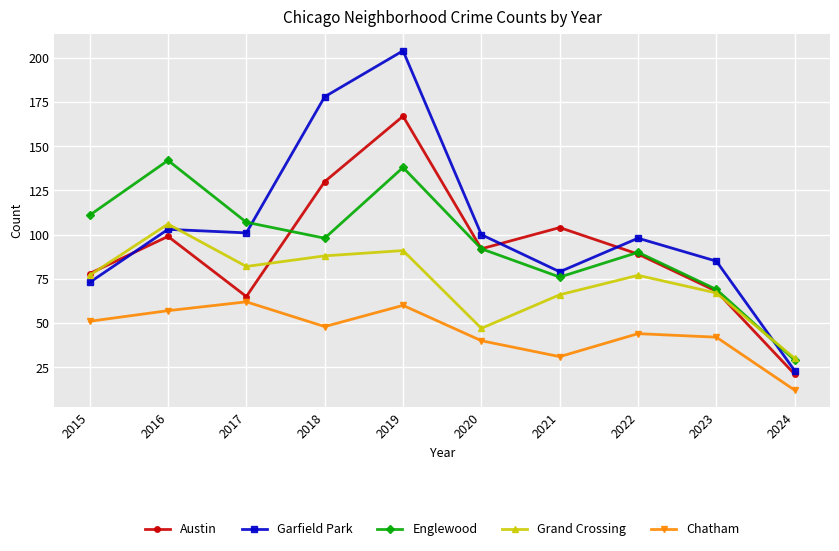

What is the value of the Grand Crossing point at the 9th from the left?

67